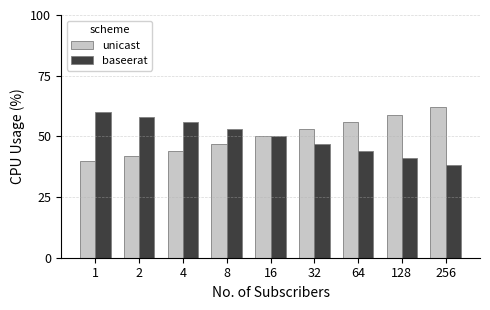

Reading left to right, what are all the values shown in this chart?

unicast: 1=40.0	2=42.0	4=44.0	8=47.0	16=50.0	32=53.0	64=56.0	128=59.0	256=62.0
baseerat: 1=60.0	2=58.0	4=56.0	8=53.0	16=50.0	32=47.0	64=44.0	128=41.0	256=38.0